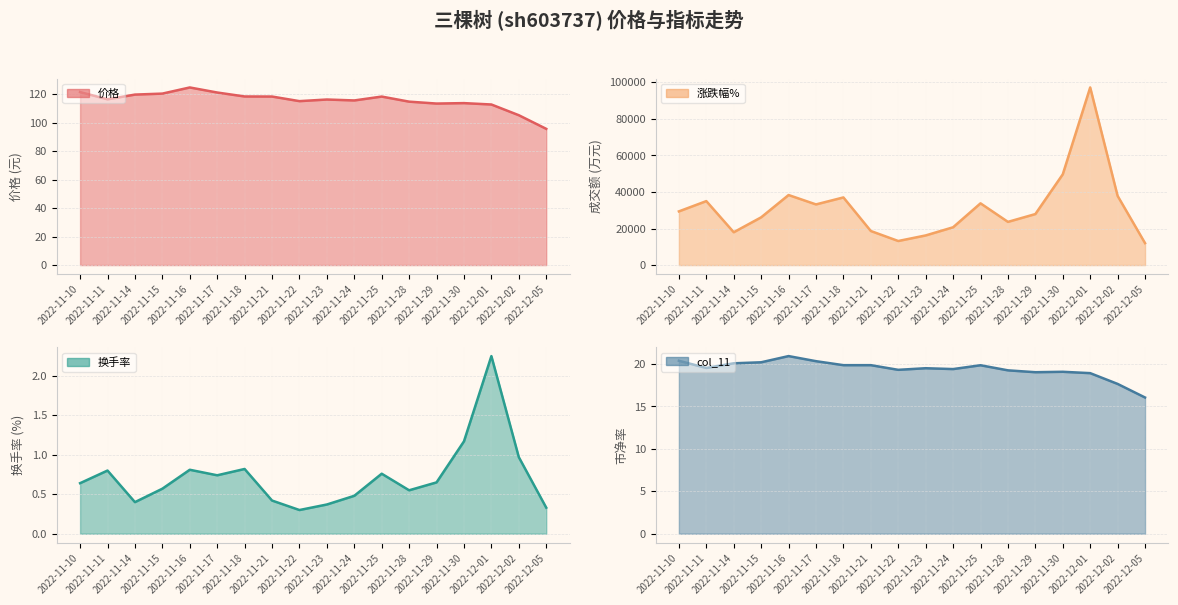

What is the minimum value for 价格?

95.7